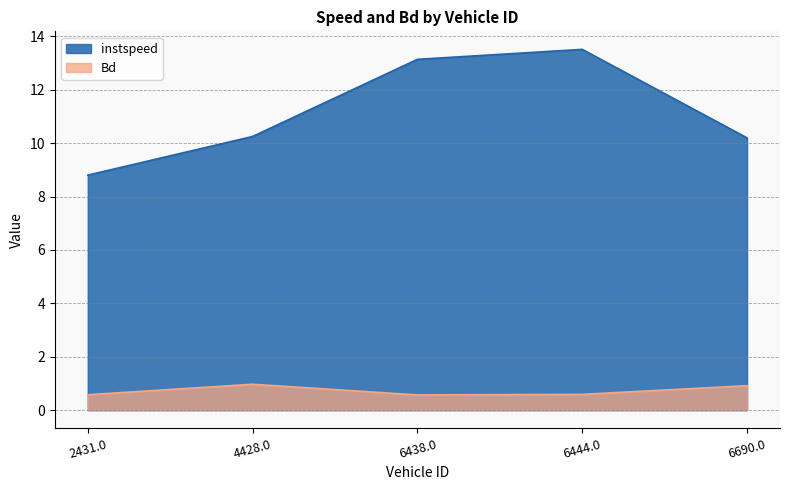

Which series has the widest spread of values?

instspeed